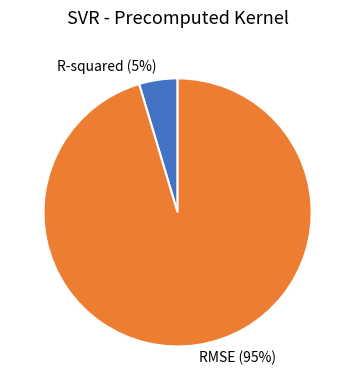

How many slices are in this pie chart?

2